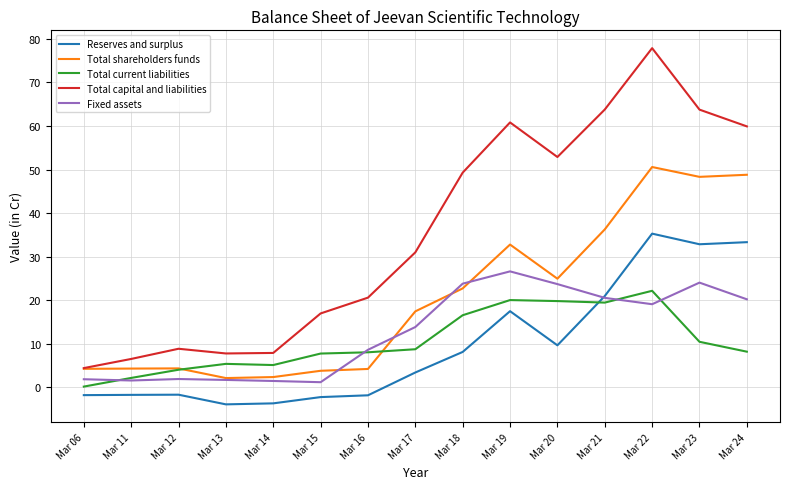

Which series ends up on top after the final intersection of Total shareholders funds and Fixed assets?

Total shareholders funds